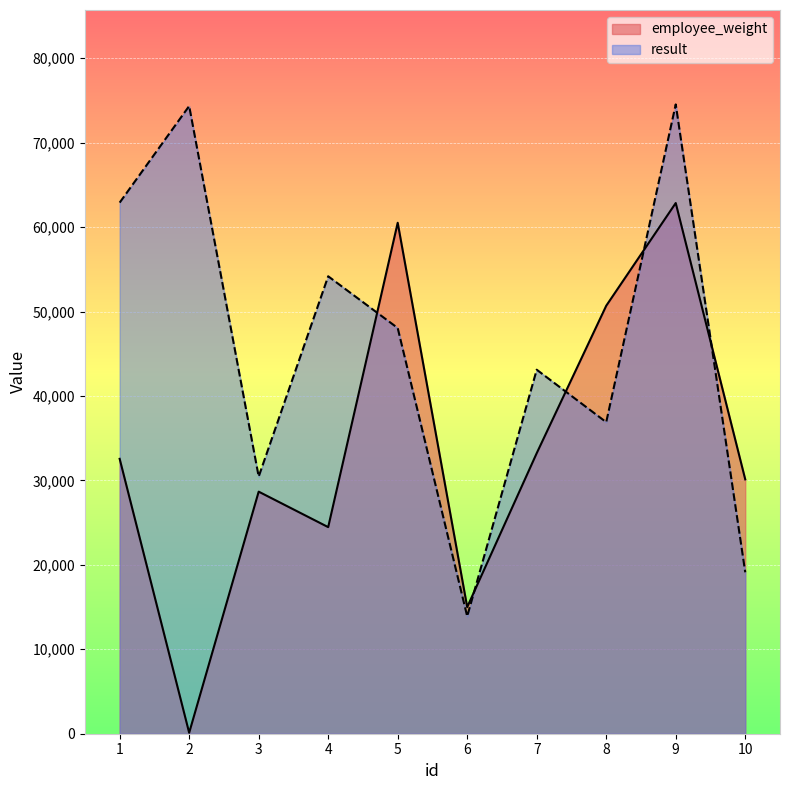

Does the chart display data point markers on the line(s)?

No